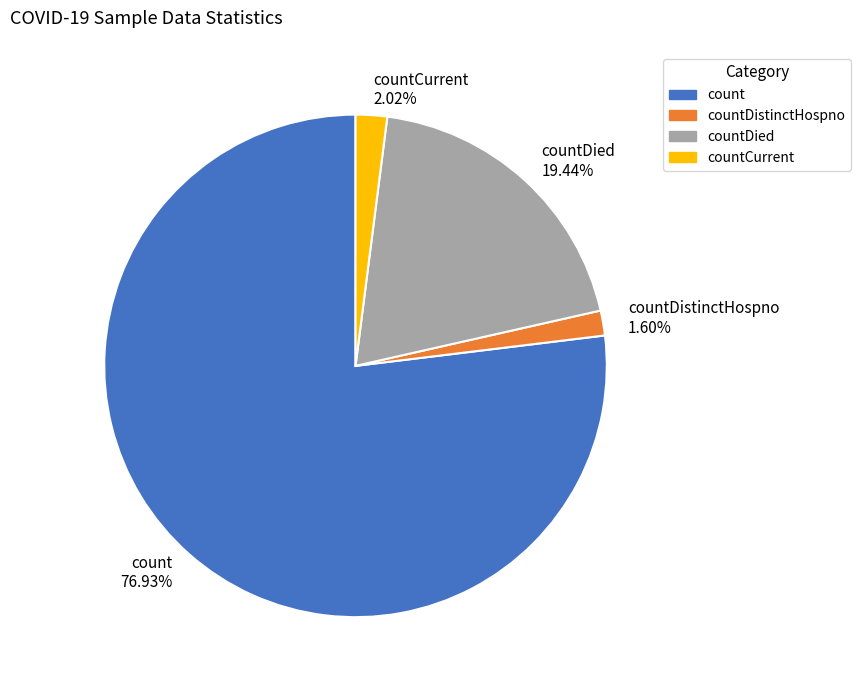

Approximately how many times larger is the value at countCurrent compared to countDistinctHospno?

1.3